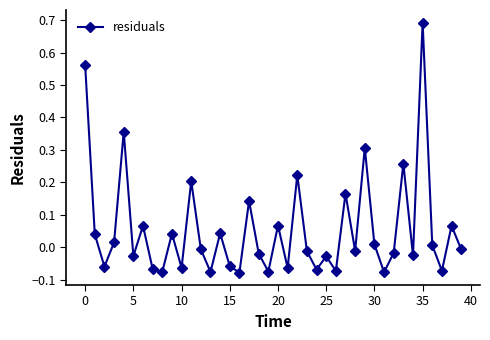

What is the sum of all values?

2.2